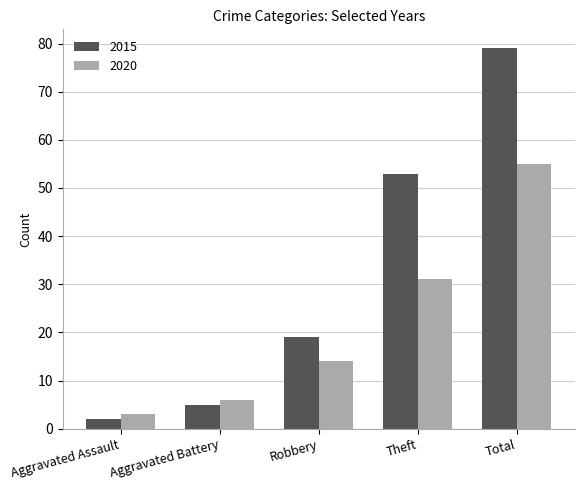

What is the sum of the 2020 values at Total and Aggravated Battery?

61